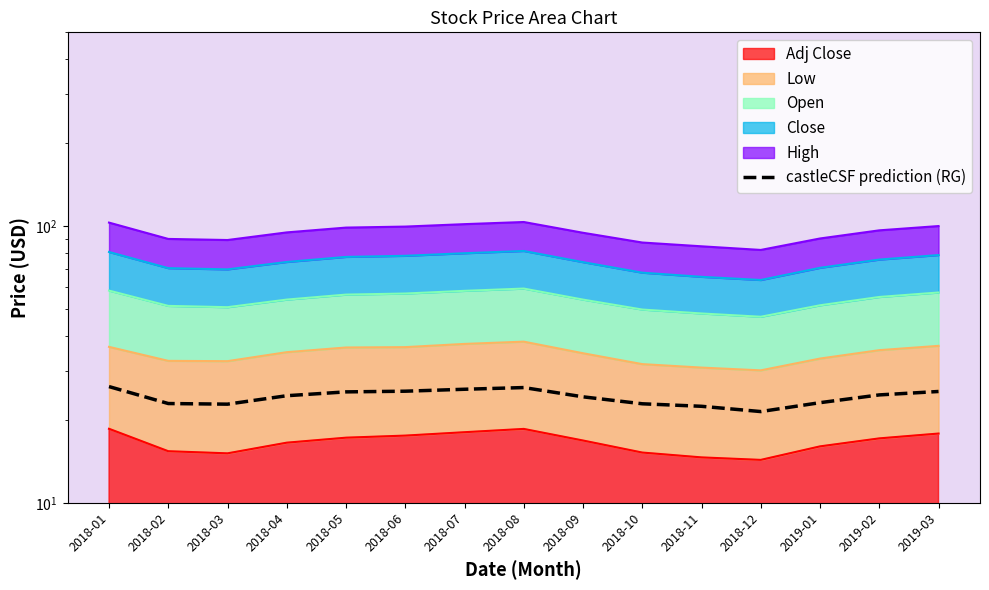

At which category does the chart reach its peak across all series?

2018-01